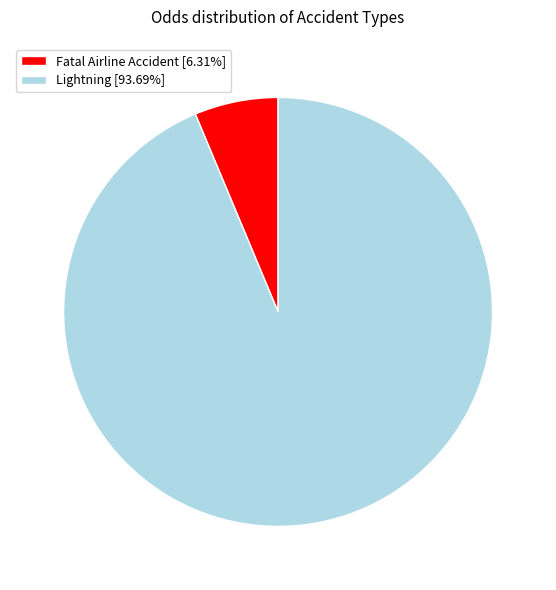

Is the sum of Fatal Airline Accident [6.31%] and Lightning [93.69%] greater than half?

Yes